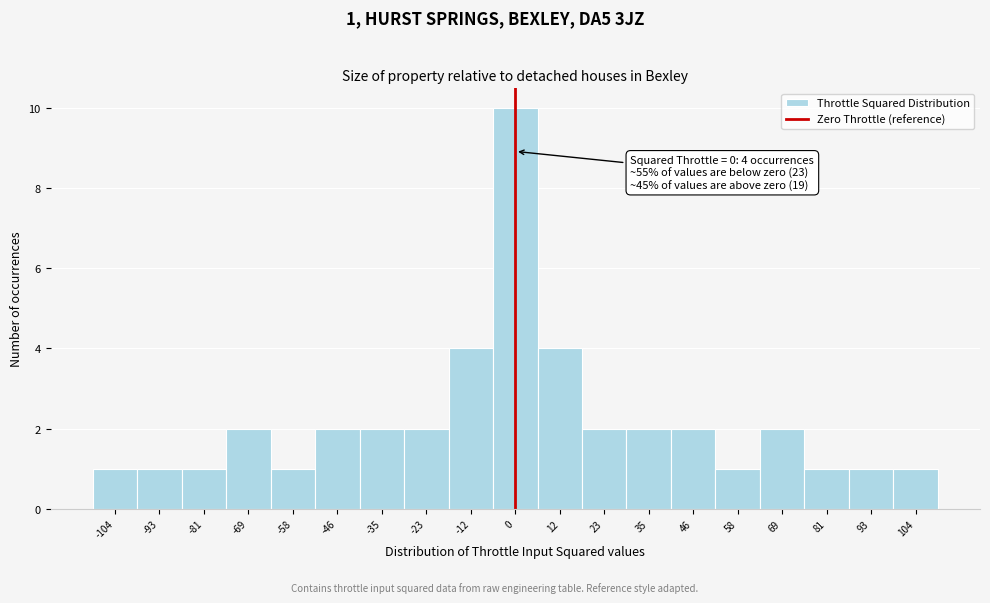

Over which range of the x-axis is the bar tallest?

-6 to 6